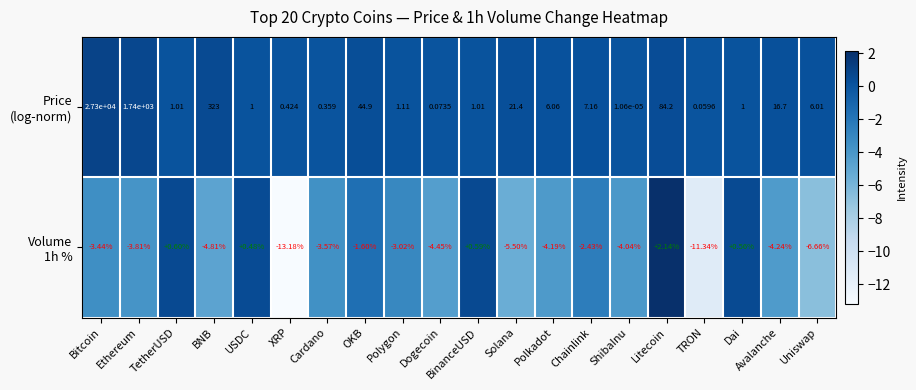

At which category is the sum across all series the highest?

Bitcoin